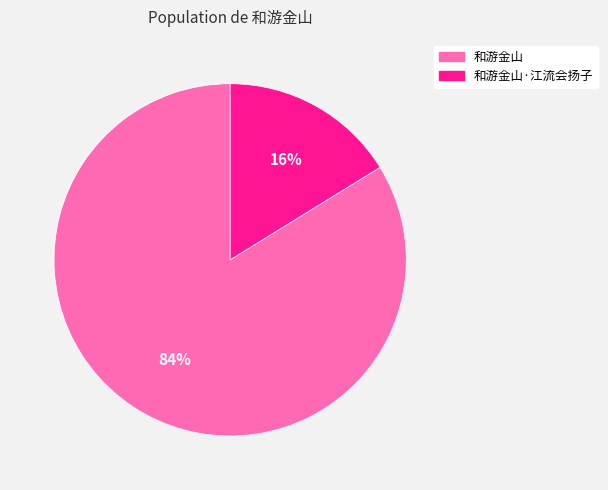

Rank the categories by value from lowest to highest.

和游金山·江流会扬子, 和游金山